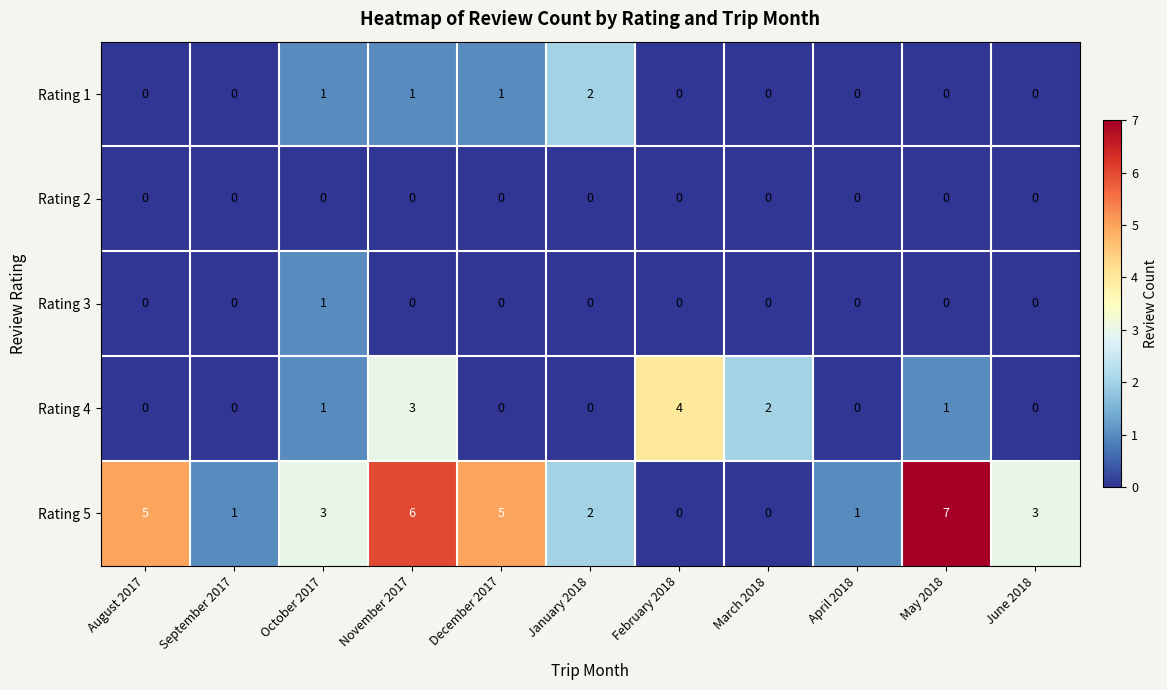

What is the total value across all series at December 2017?

6